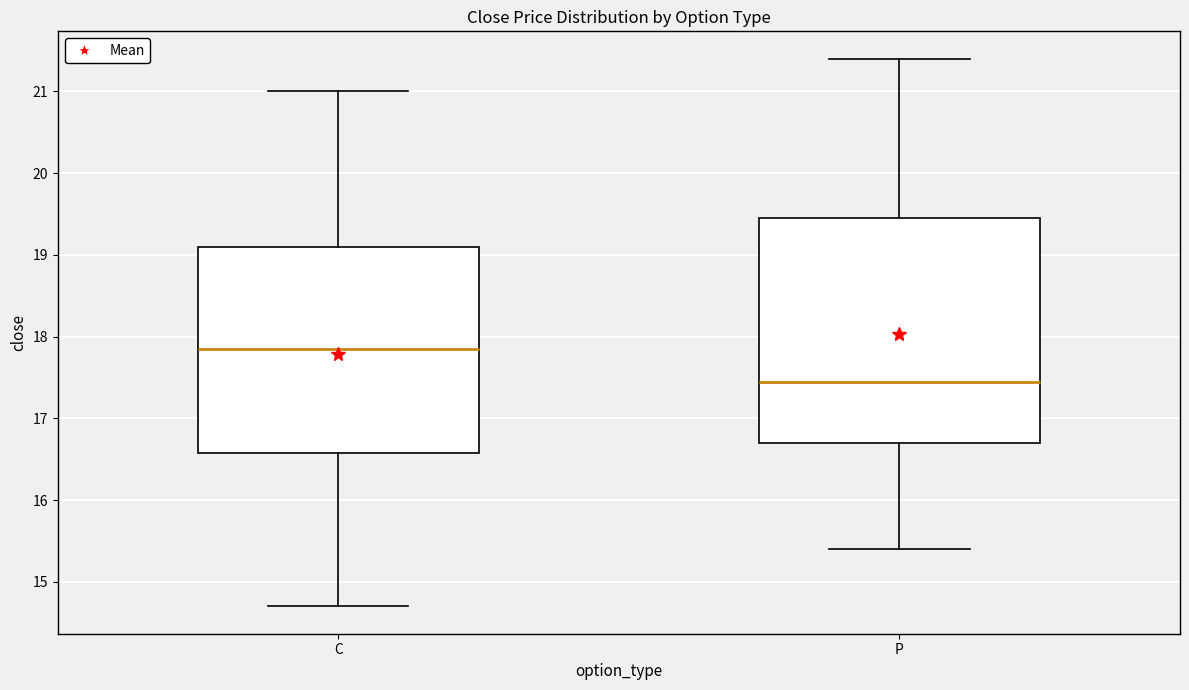

Which box is the tallest, from its lower edge to its upper edge?

P